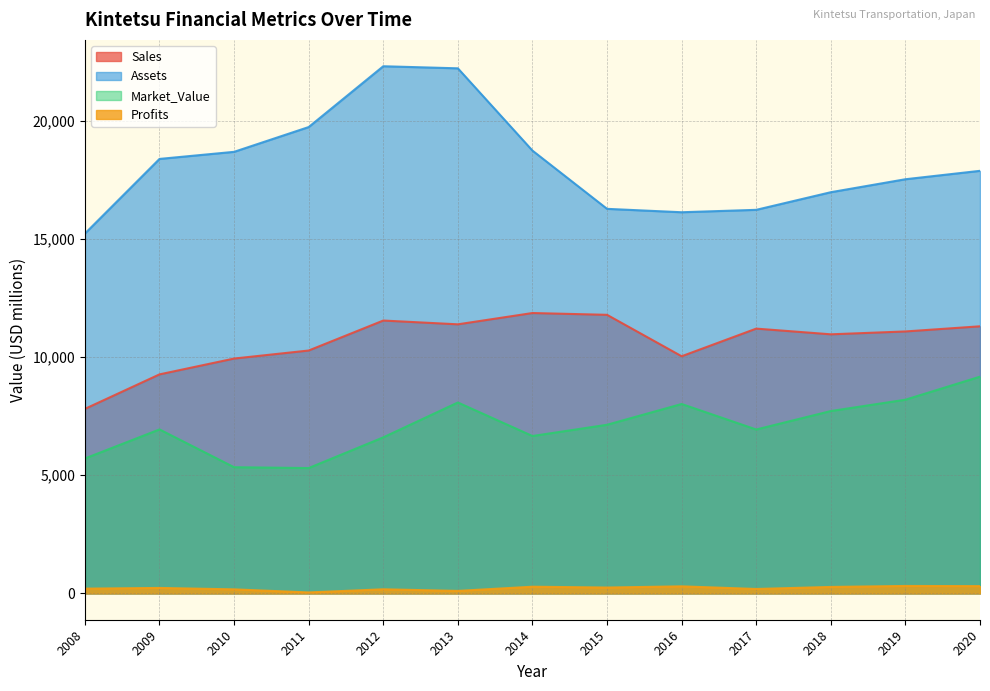

The value of Sales at 2016 is 5766.6. True or false?

False